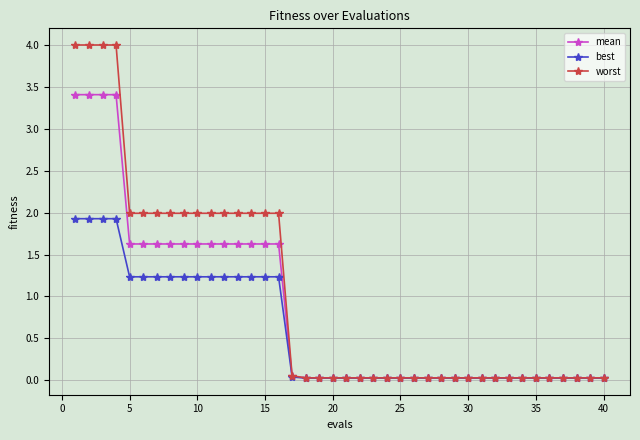

Rank the series by their average value, from highest to lowest.

worst, mean, best